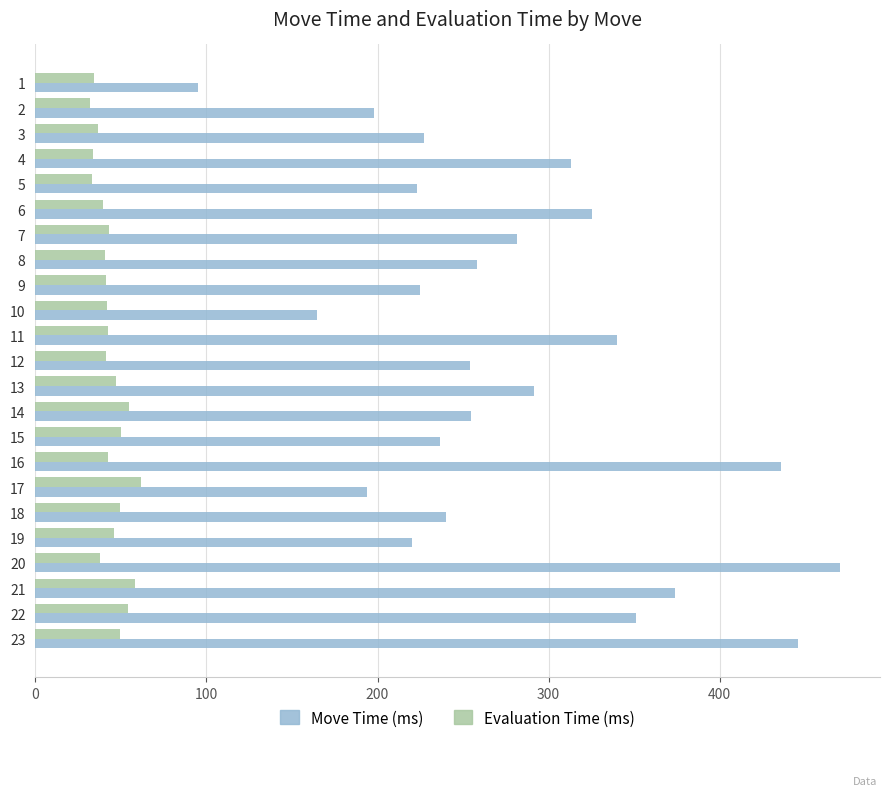

List the series in order of their peak value, highest first.

Move Time (ms), Evaluation Time (ms)